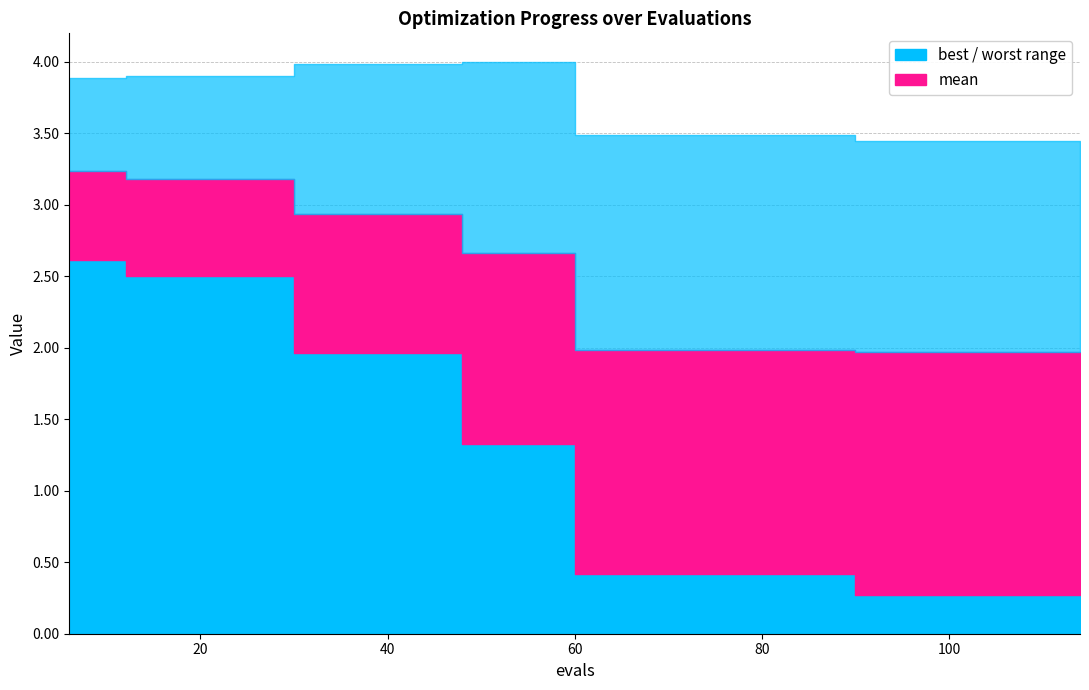

Reading left to right, extract all data points from this chart.

best: 6=2.6	12=2.5	18=2.5	24=2.5	30=2.0	36=2.0	42=2.0	48=1.3	54=1.3	60=0.4	66=0.4	72=0.4	78=0.4	84=0.4	90=0.3	96=0.3	102=0.3	108=0.3	114=0.3
mean: 6=3.2	12=3.2	18=3.2	24=3.2	30=2.9	36=2.9	42=2.9	48=2.7	54=2.7	60=2.0	66=2.0	72=2.0	78=2.0	84=2.0	90=2.0	96=2.0	102=2.0	108=2.0	114=2.0
worst: 6=3.9	12=3.9	18=3.9	24=3.9	30=4.0	36=4.0	42=4.0	48=4.0	54=4.0	60=3.5	66=3.5	72=3.5	78=3.5	84=3.5	90=3.4	96=3.4	102=3.4	108=3.4	114=3.4